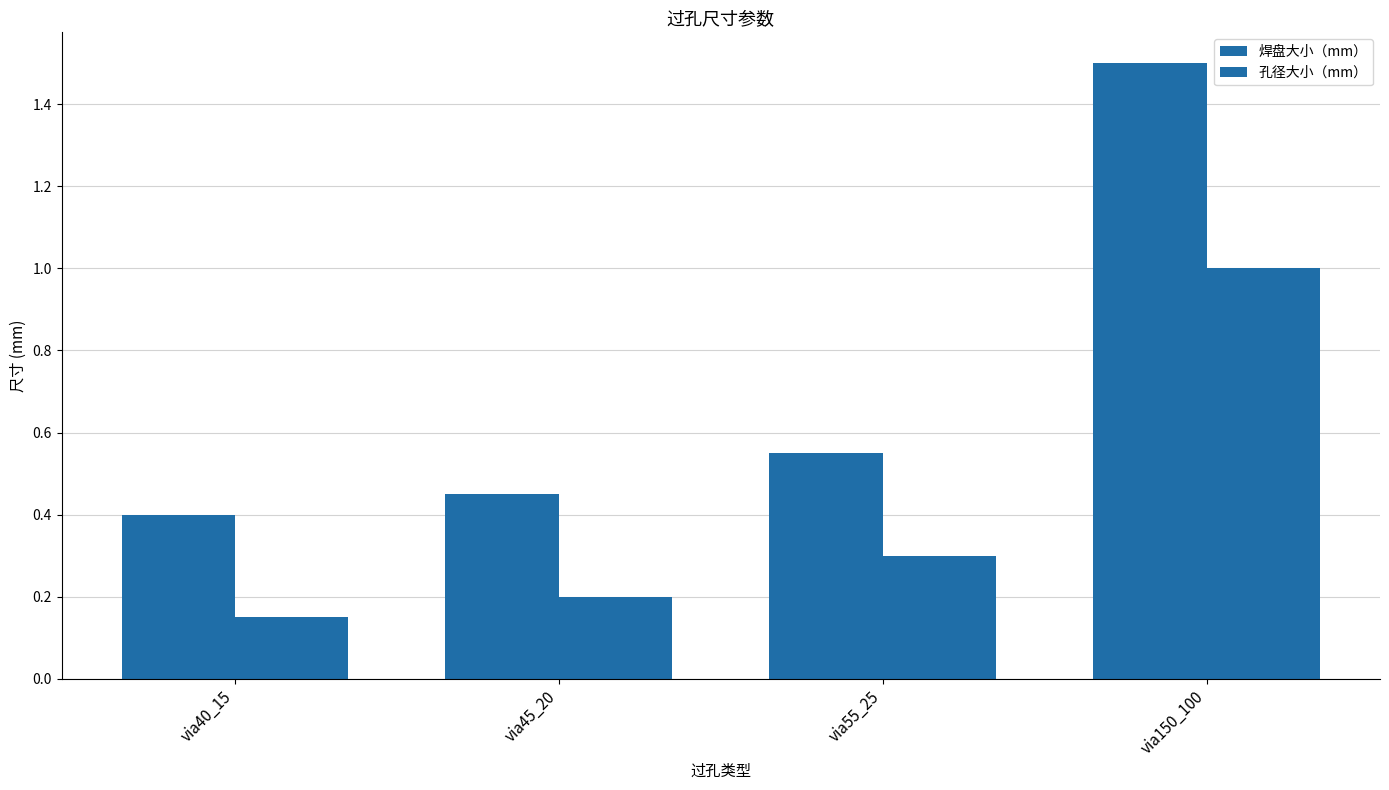

Count the 孔径大小（mm） values in the range 0 to 1.

4